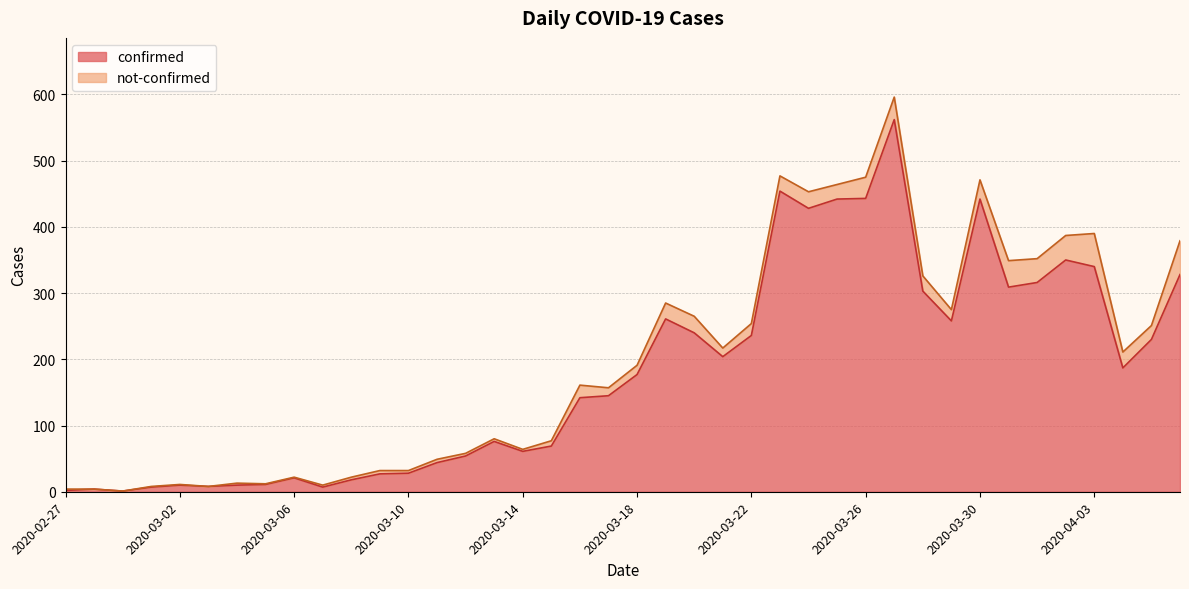

Does the chart have visible grid lines?

Yes